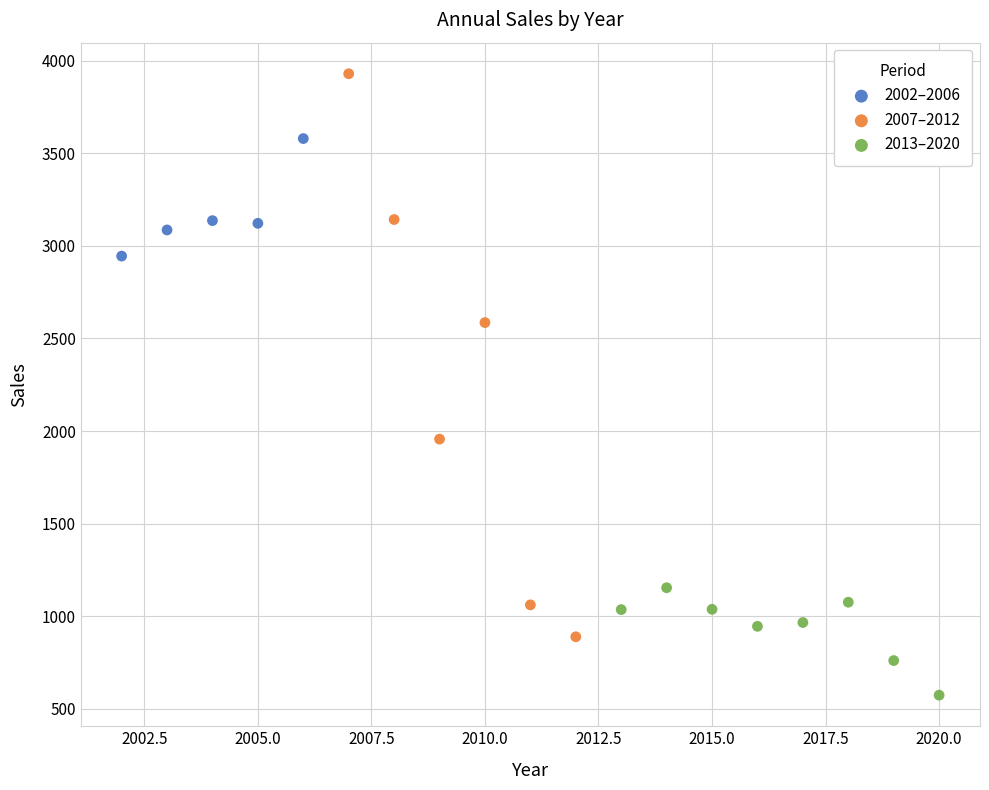

Which series has the largest Y range (max minus min)?

2007–2012